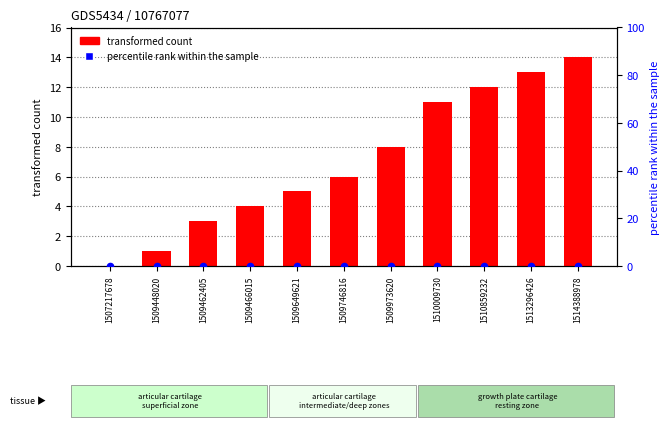

At how many categories does at least one series exceed 9?

4